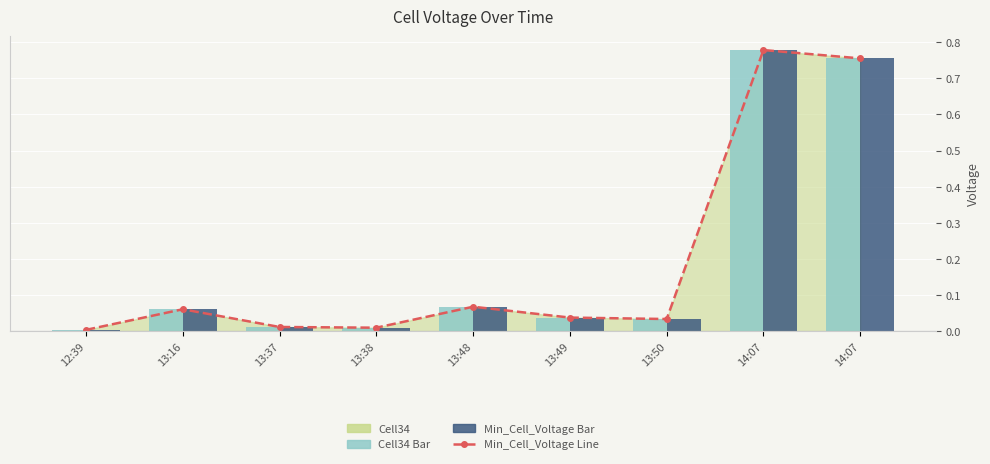

Reading right to left, transcribe all the data shown in this chart.

Min_Cell_Voltage Line: 0.8	0.8	0.0	0.0	0.1	0.0	0.0	0.1	0.0
Cell34 Bar: 0.8	0.8	0.0	0.0	0.1	0.0	0.0	0.1	0.0
Min_Cell_Voltage Bar: 0.8	0.8	0.0	0.0	0.1	0.0	0.0	0.1	0.0